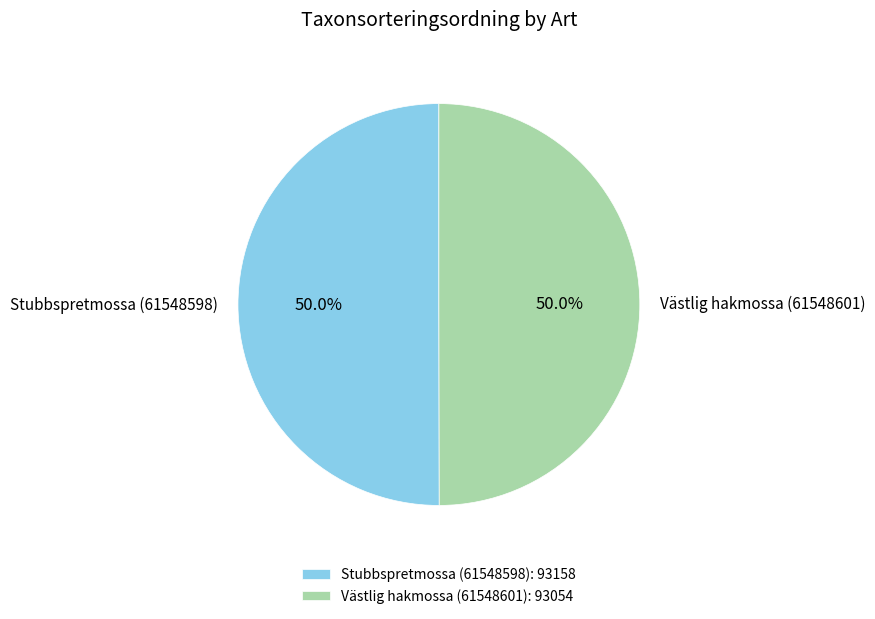

The Västlig hakmossa (61548601) slice represents 64% of the pie. True or false?

False